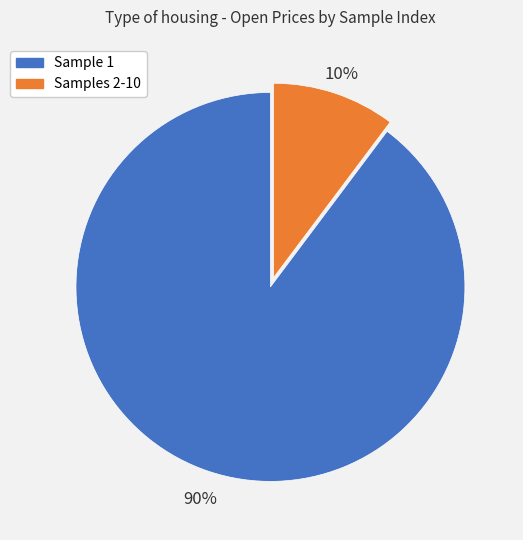

How many slices are in this pie chart?

2